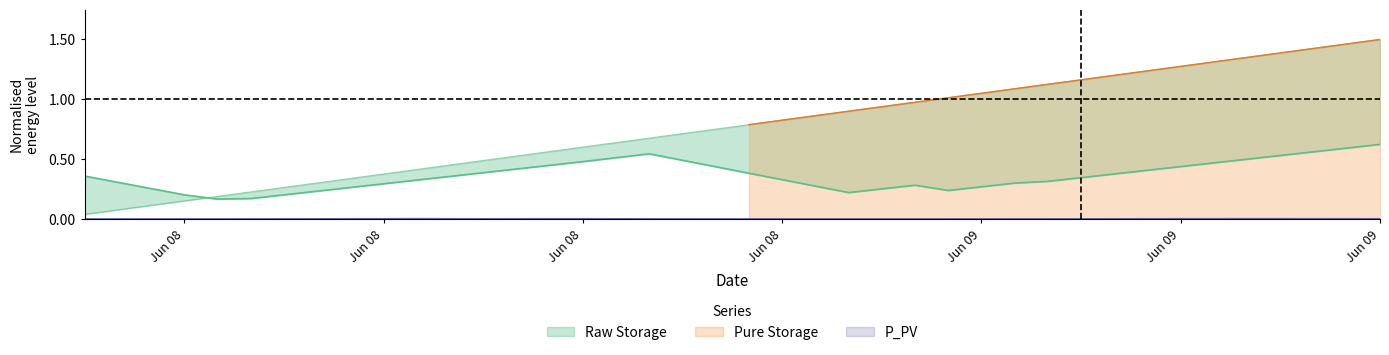

At 2020-06-08 01:00:00, list the series in order from smallest to largest.

P_PV, Pure Storage, Raw Storage